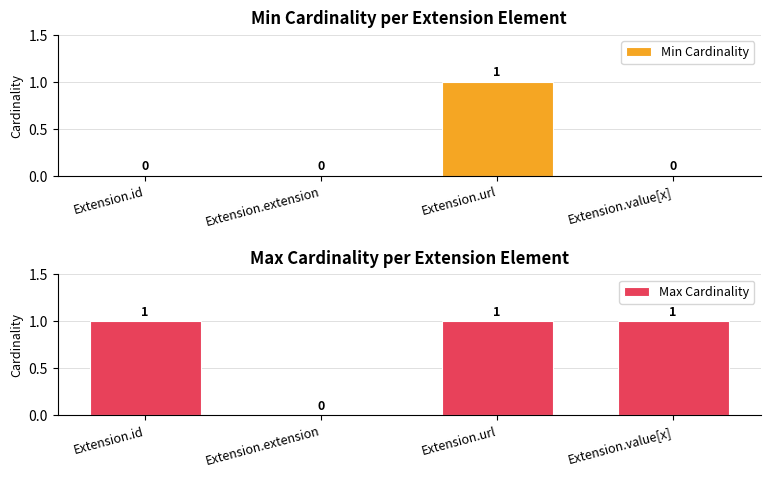

Which series has the widest spread of values?

Min Cardinality